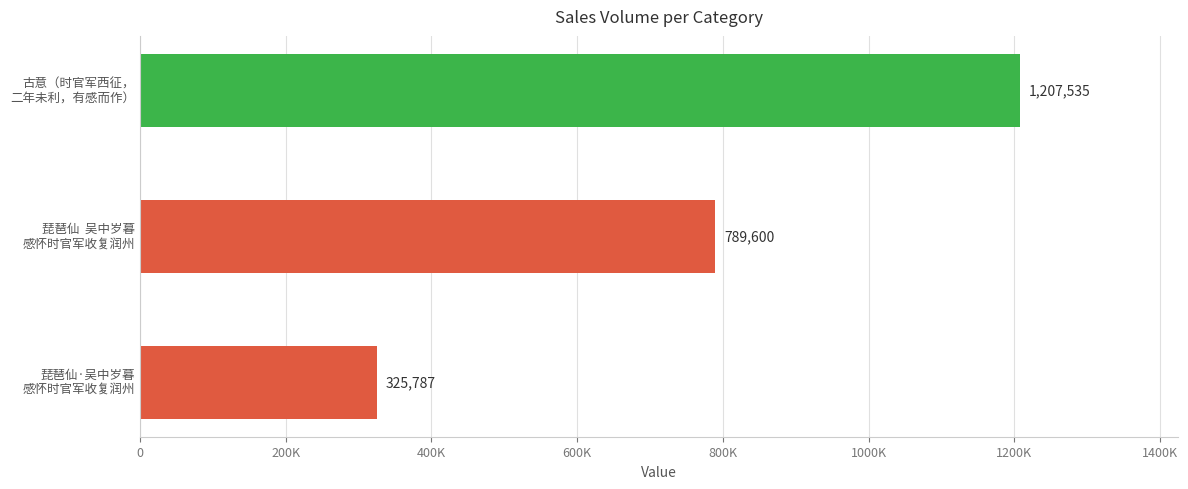

Does the chart contain any negative values?

No